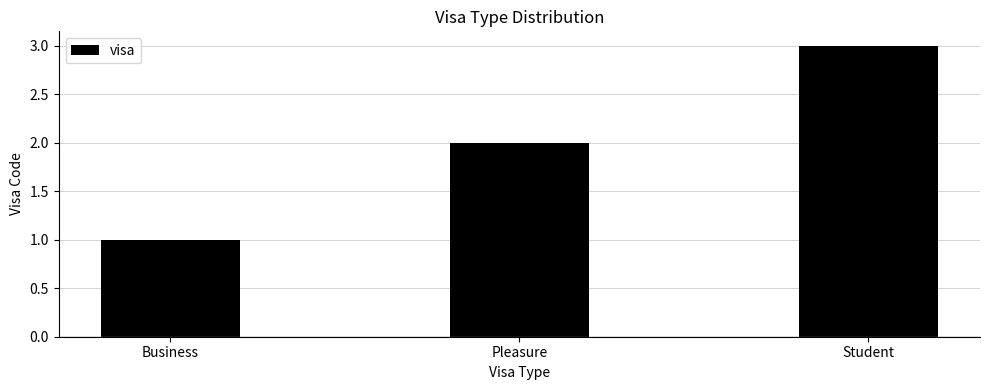

List the labels in order of value, largest first.

Student, Pleasure, Business